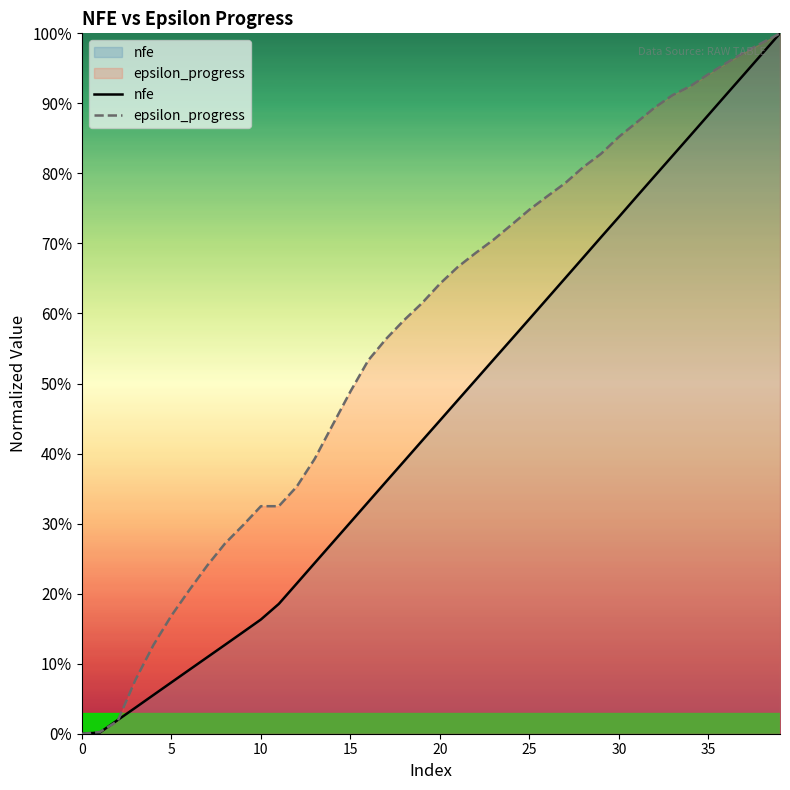

Rank the series by their maximum value, from highest to lowest.

nfe, epsilon_progress